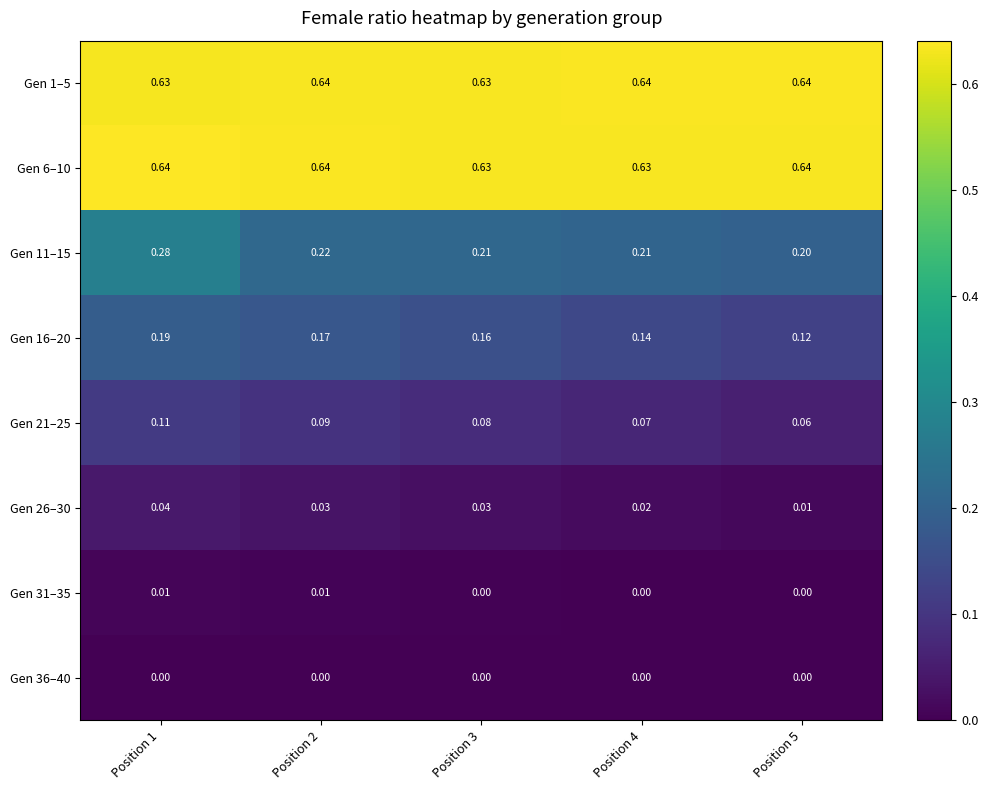

Reading left to right, extract all data points from this chart.

Gen 1–5: Position 1=0.6	Position 2=0.6	Position 3=0.6	Position 4=0.6	Position 5=0.6
Gen 6–10: Position 1=0.6	Position 2=0.6	Position 3=0.6	Position 4=0.6	Position 5=0.6
Gen 11–15: Position 1=0.3	Position 2=0.2	Position 3=0.2	Position 4=0.2	Position 5=0.2
Gen 16–20: Position 1=0.2	Position 2=0.2	Position 3=0.2	Position 4=0.1	Position 5=0.1
Gen 21–25: Position 1=0.1	Position 2=0.1	Position 3=0.1	Position 4=0.1	Position 5=0.1
Gen 26–30: Position 1=0.0	Position 2=0.0	Position 3=0.0	Position 4=0.0	Position 5=0.0
Gen 31–35: Position 1=0.0	Position 2=0.0	Position 3=0.0	Position 4=0.0	Position 5=0.0
Gen 36–40: Position 1=0.0	Position 2=0.0	Position 3=0.0	Position 4=0.0	Position 5=0.0